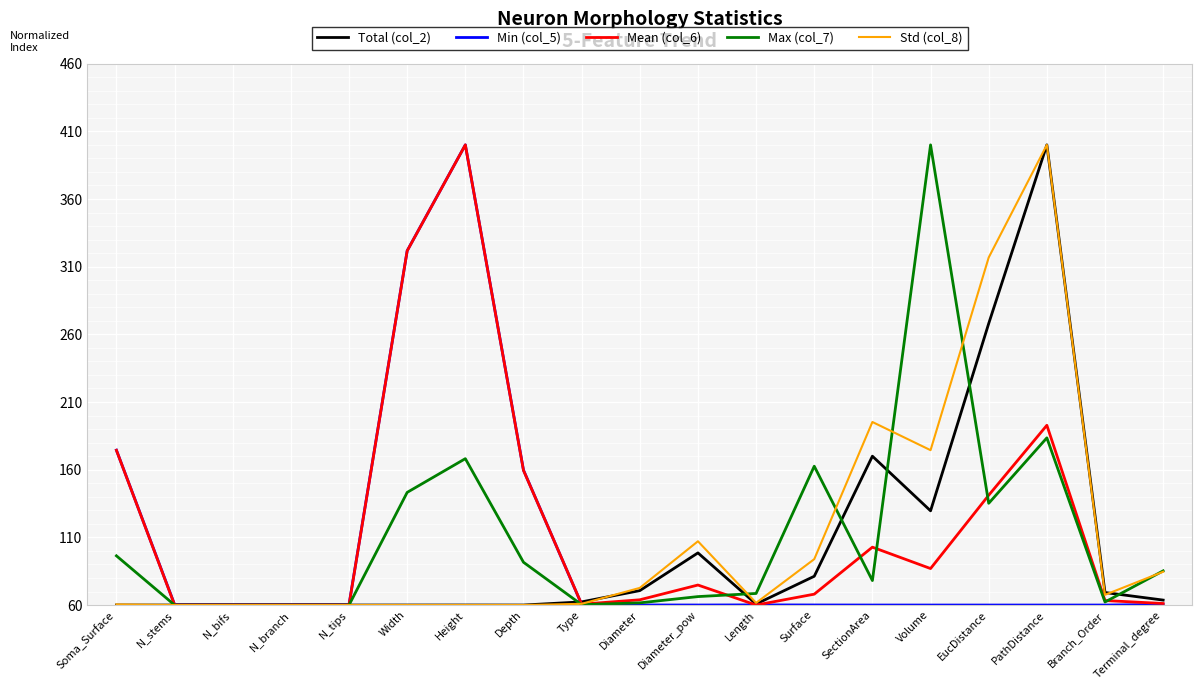

What is the sum of all Min (col_5) values?

1958.7